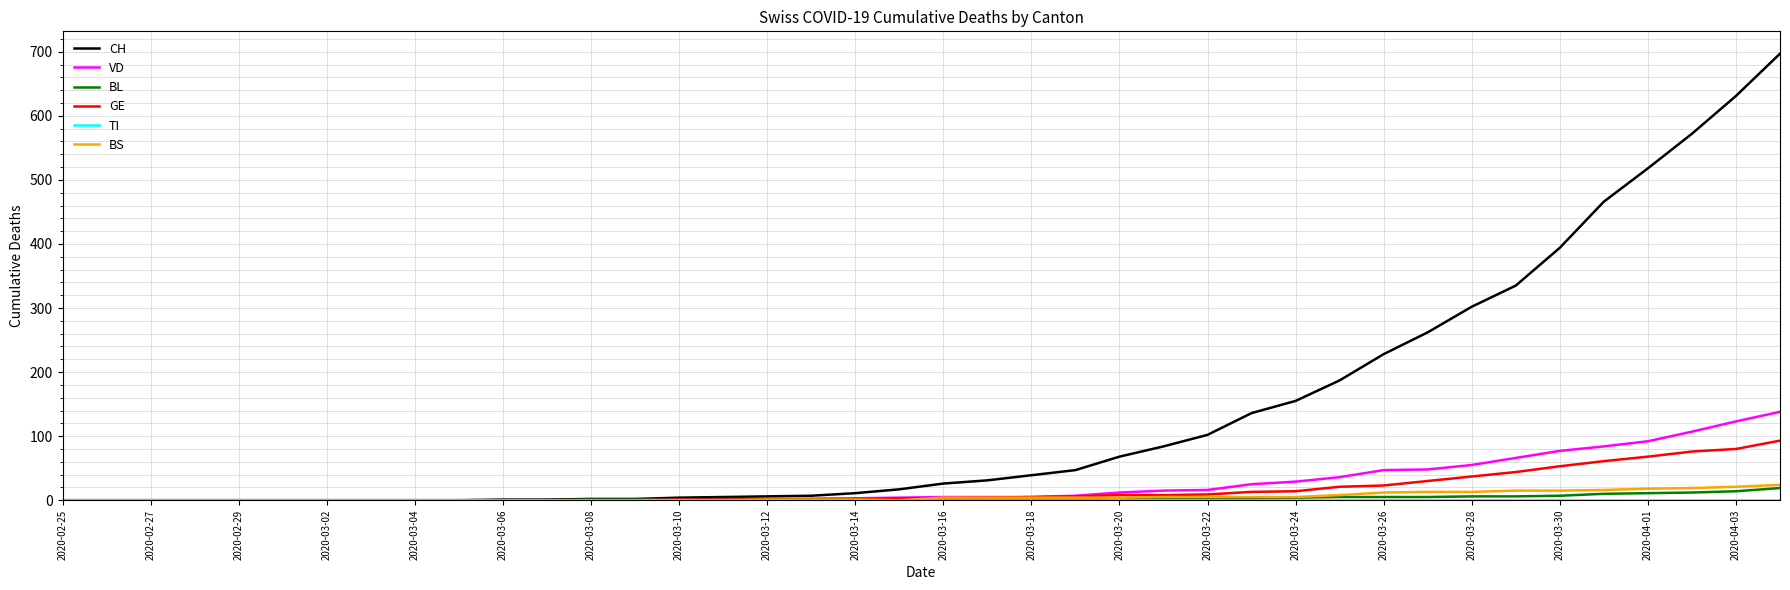

Which series has the largest total across all categories?

CH